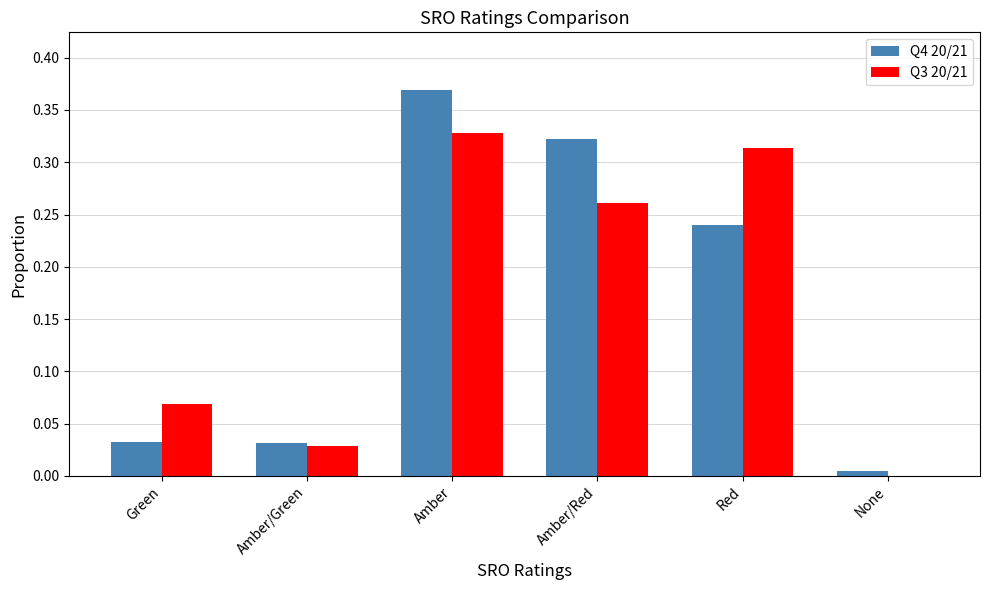

At which category does the chart reach its peak across all series?

Amber